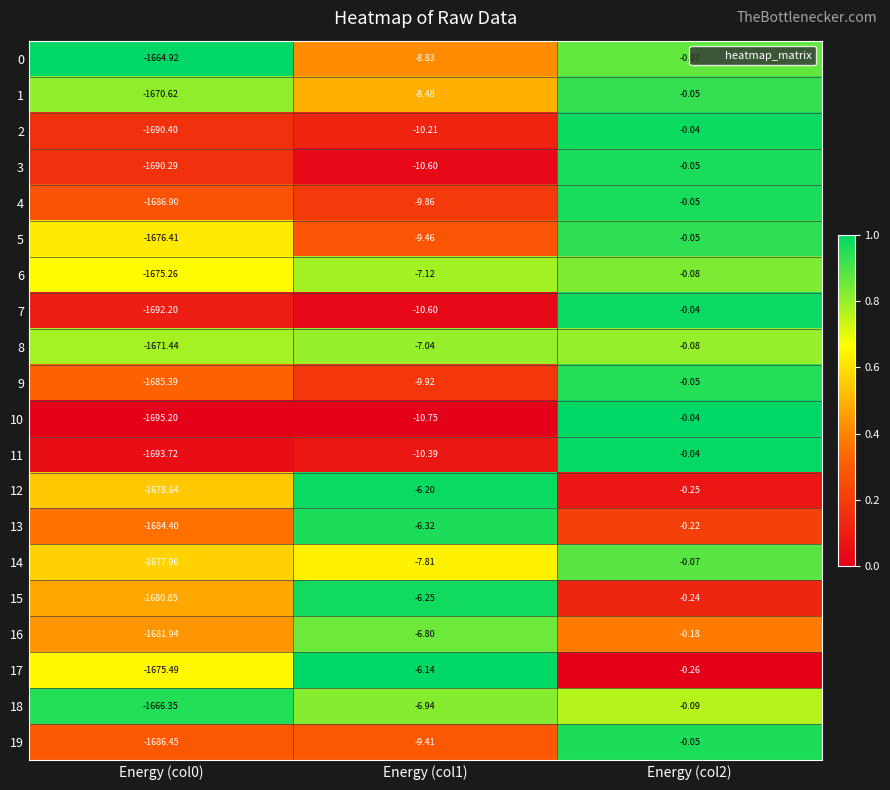

Is the value of 15 at Energy (col2) greater than the value of 11 at Energy (col2)?

No